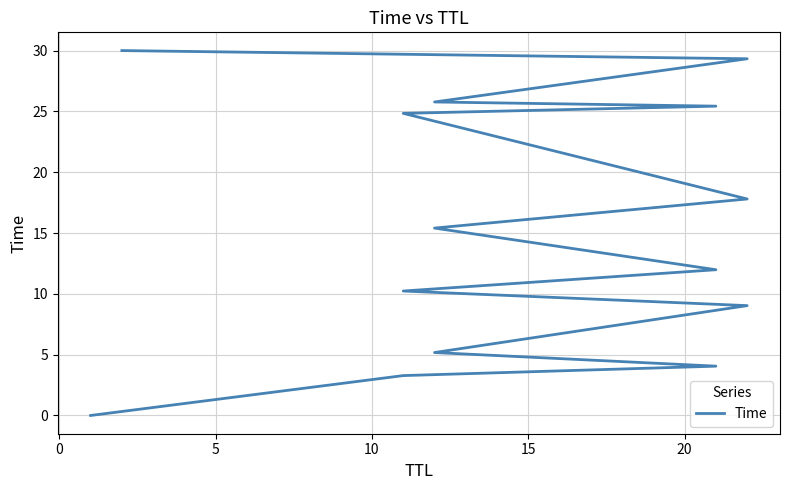

The value at 15 is 4.1. True or false?

False